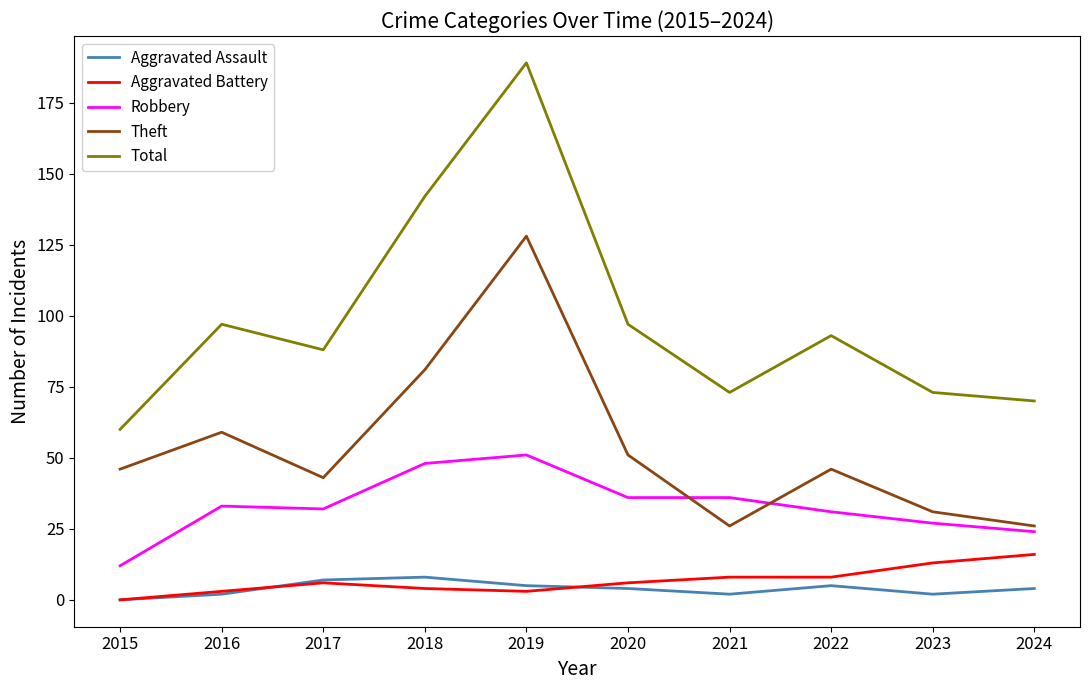

What value does the Total series have at 2017?

88